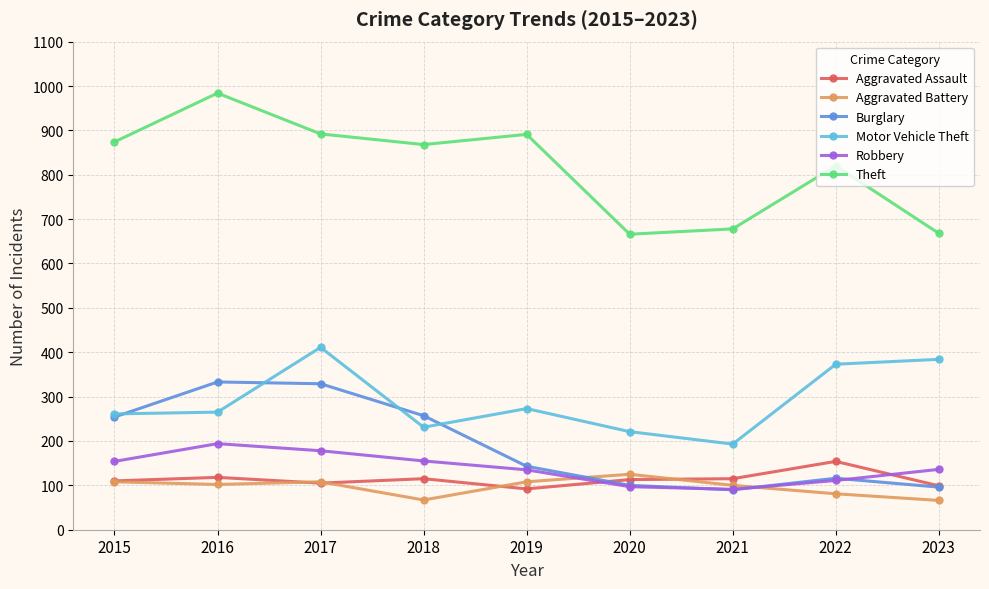

What is the spread (max minus min) of values at 2016?

882